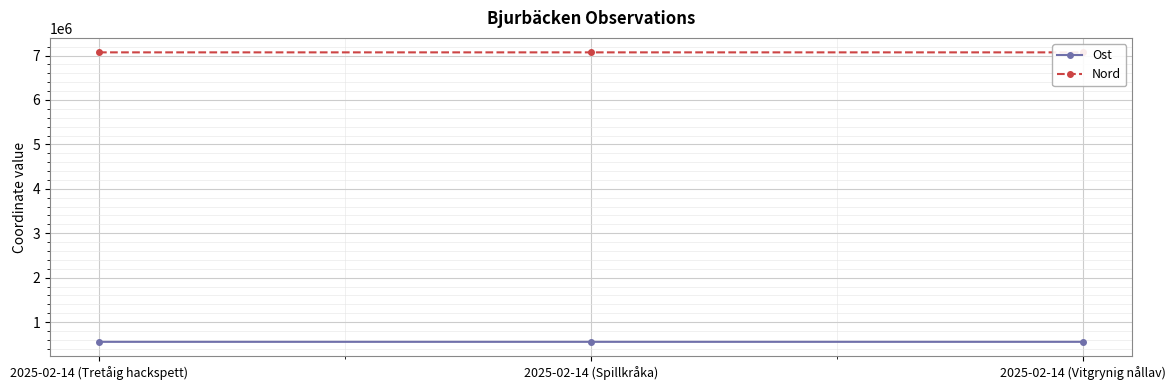

What is the sum of the Nord values at 2025-02-14 (Spillkråka) and 2025-02-14 (Tretåig hackspett)?

14143484